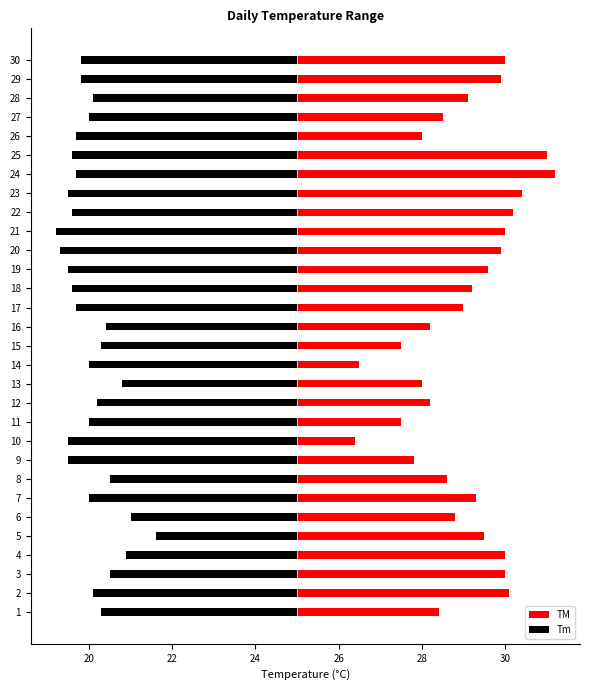

Rank the series at 27 from highest to lowest value.

TM, Tm